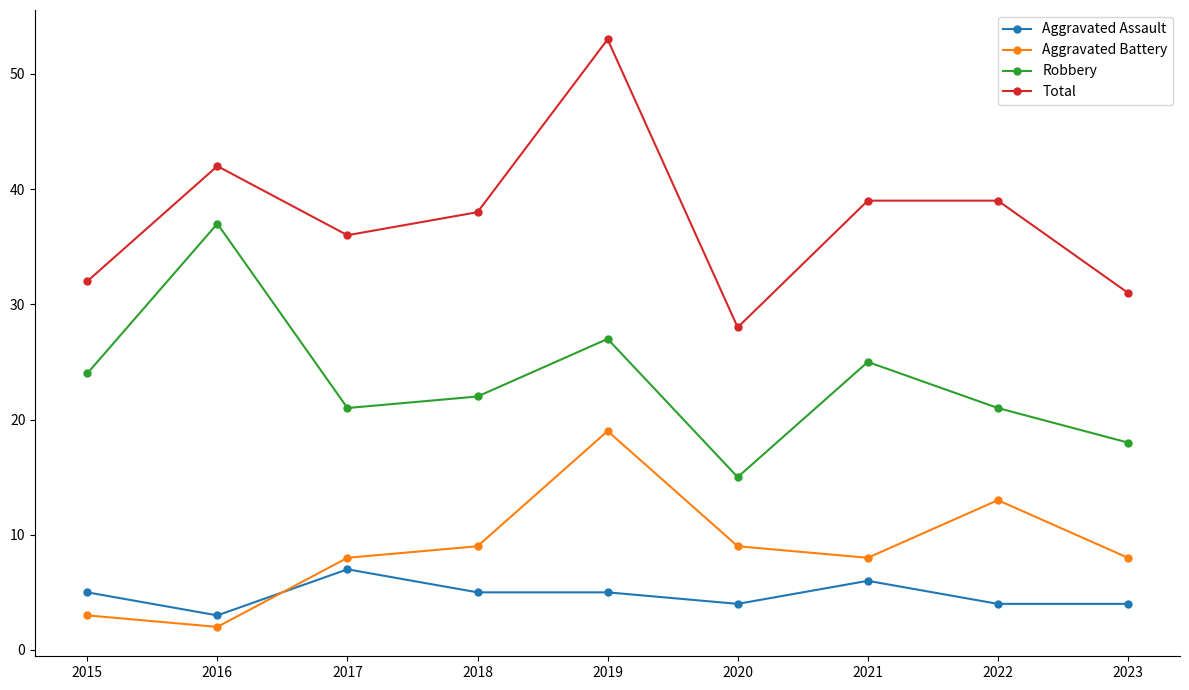

Does the chart display data point markers on the line(s)?

Yes